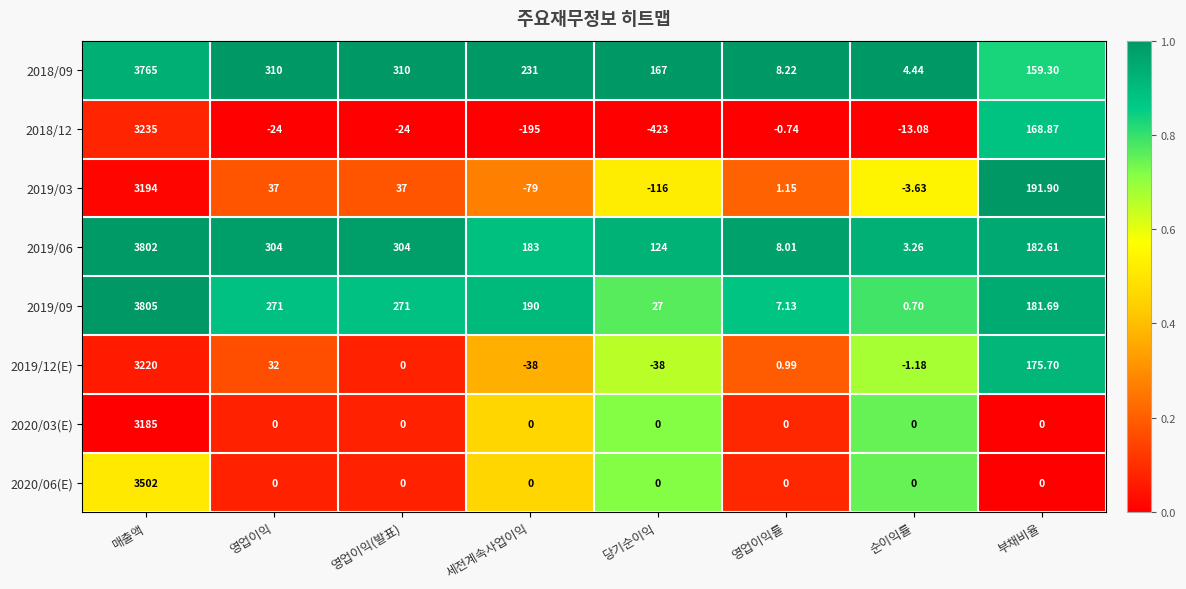

Which category has the highest value in the 2020/03(E) series?

매출액